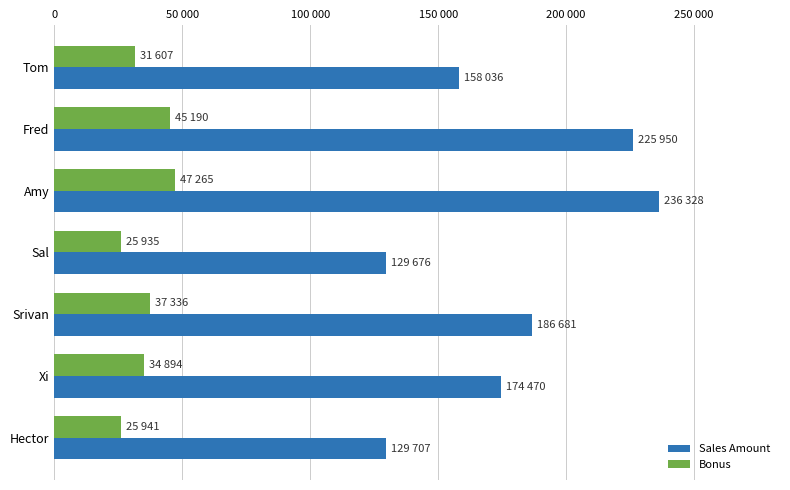

At which label is Sales Amount closest to 183002?

Srivan